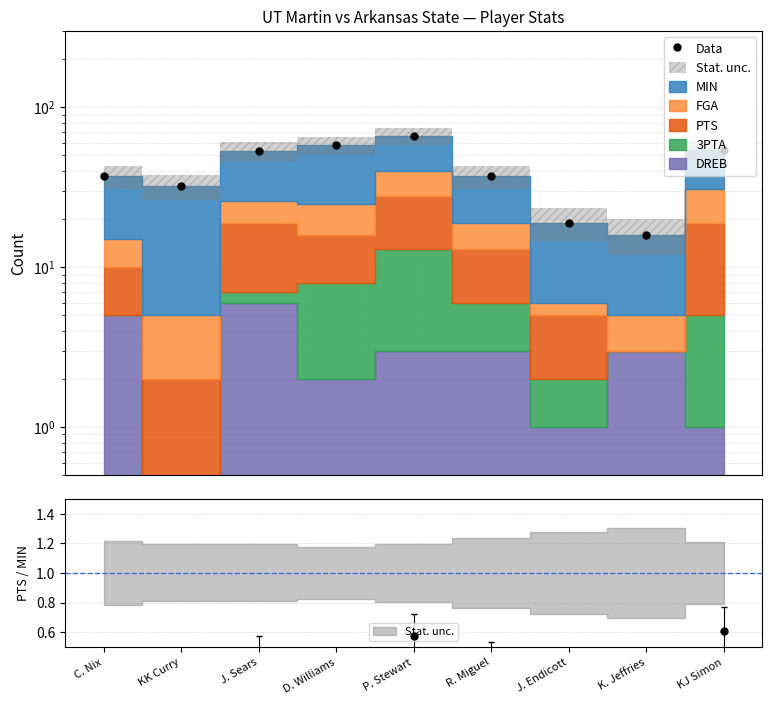

Rank the categories by value from lowest to highest.

K. Jeffries, J. Endicott, KK Curry, C. Nix, R. Miguel, J. Sears, KJ Simon, D. Williams, P. Stewart